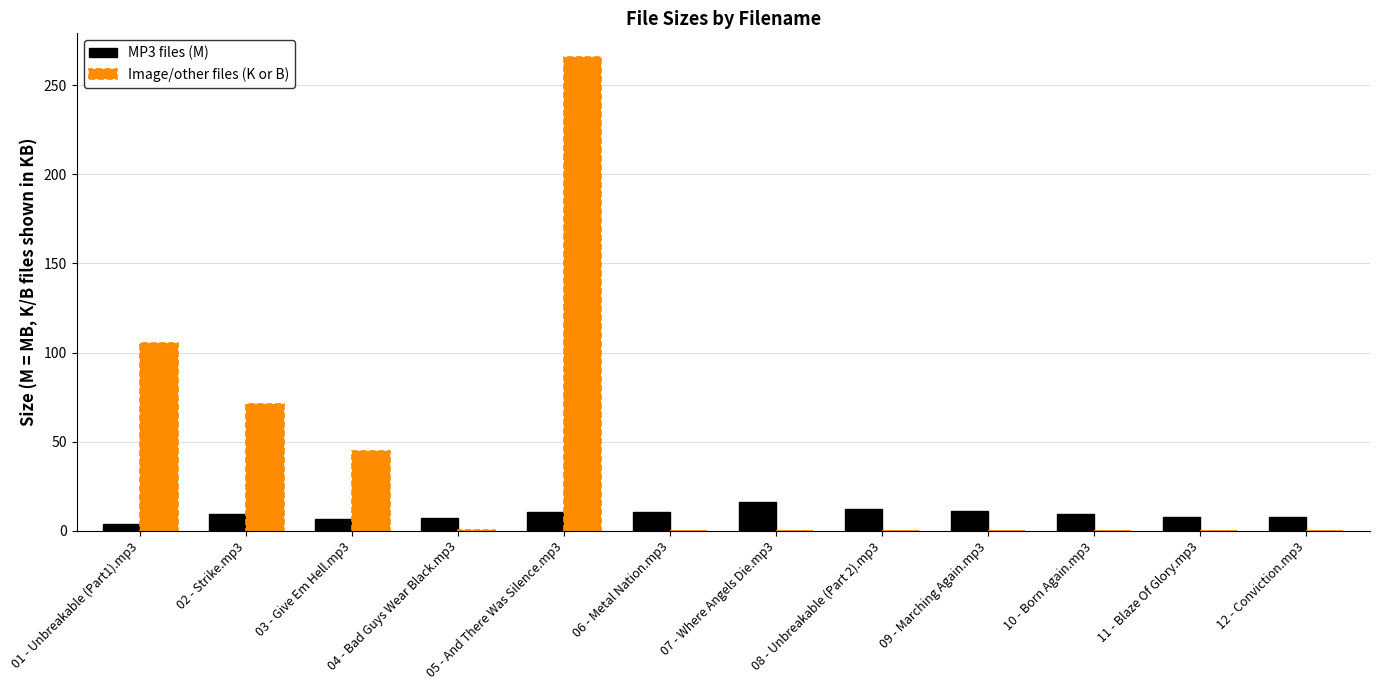

Which series has the largest range (max minus min)?

Image/other files (K or B)